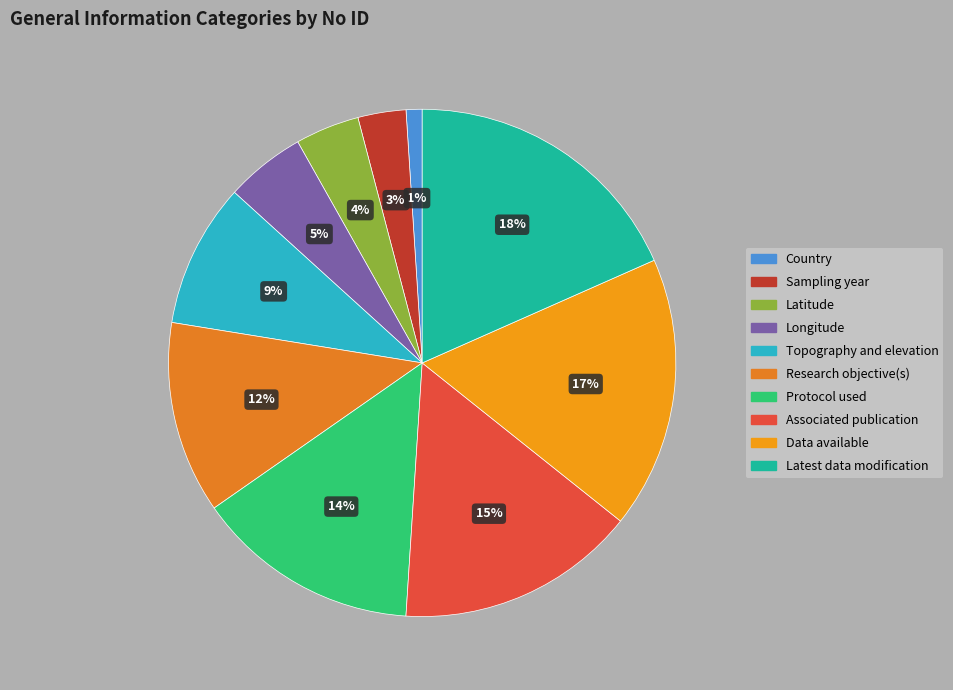

To the nearest percent, what is the average slice percentage?

10%